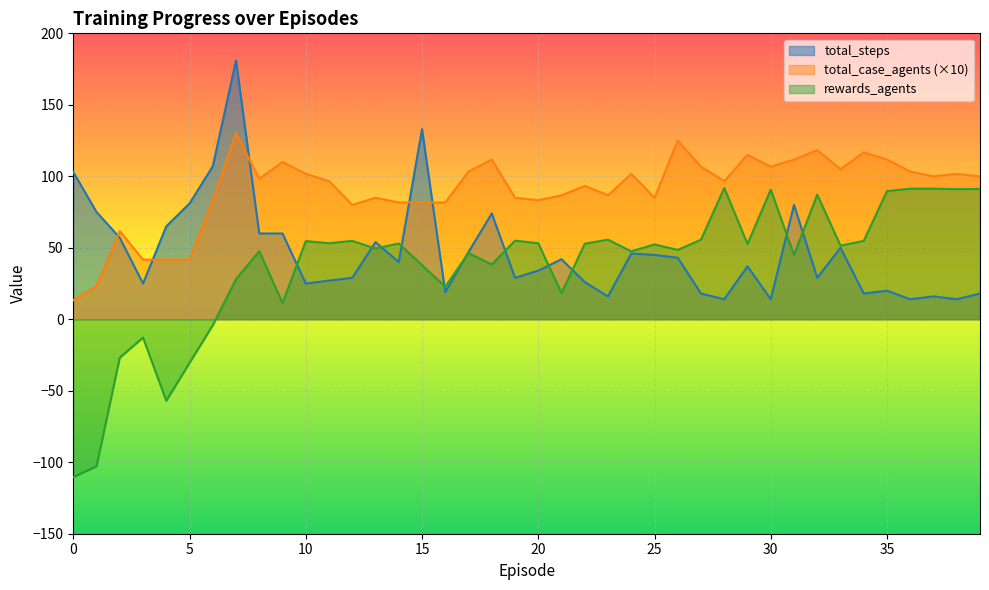

What is the average value of the total_case_agents series?

90.2